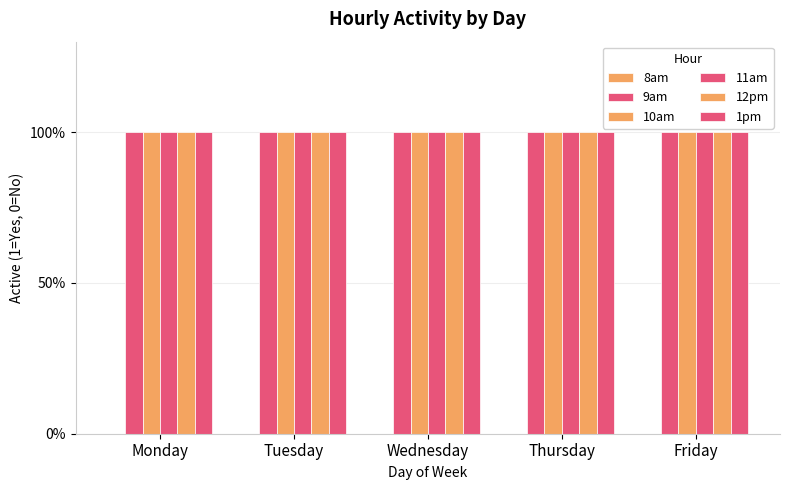

The 12pm series shows 1 at Friday. True or false?

False